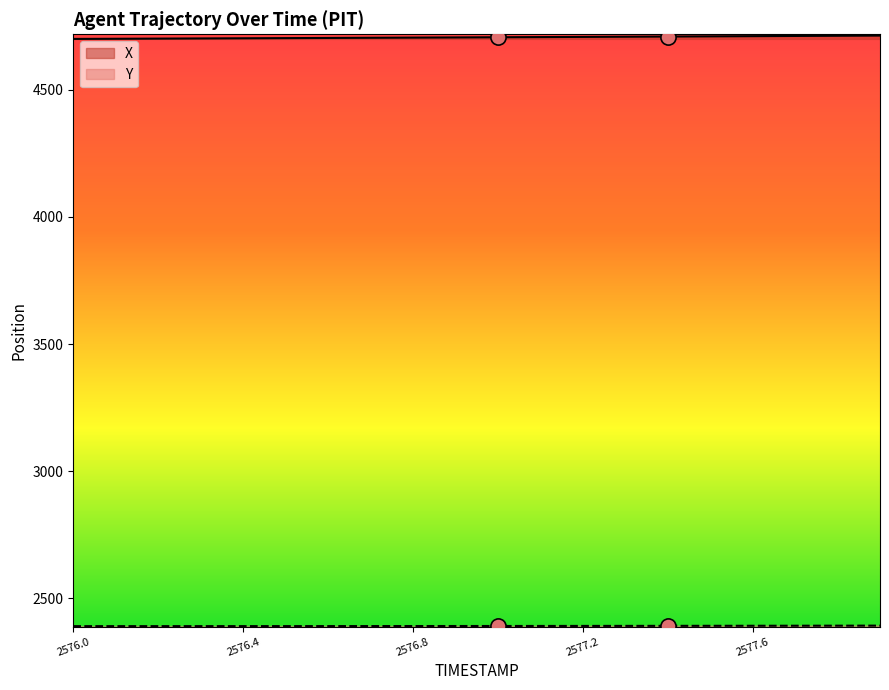

At how many categories does at least one series exceed 4237?

20